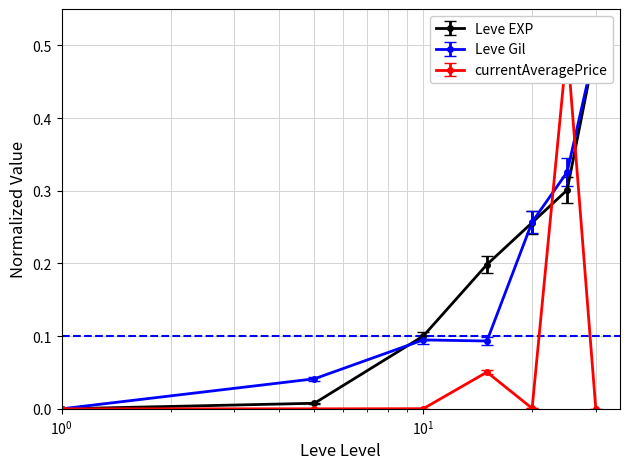

At how many categories does at least one series exceed 0?

6